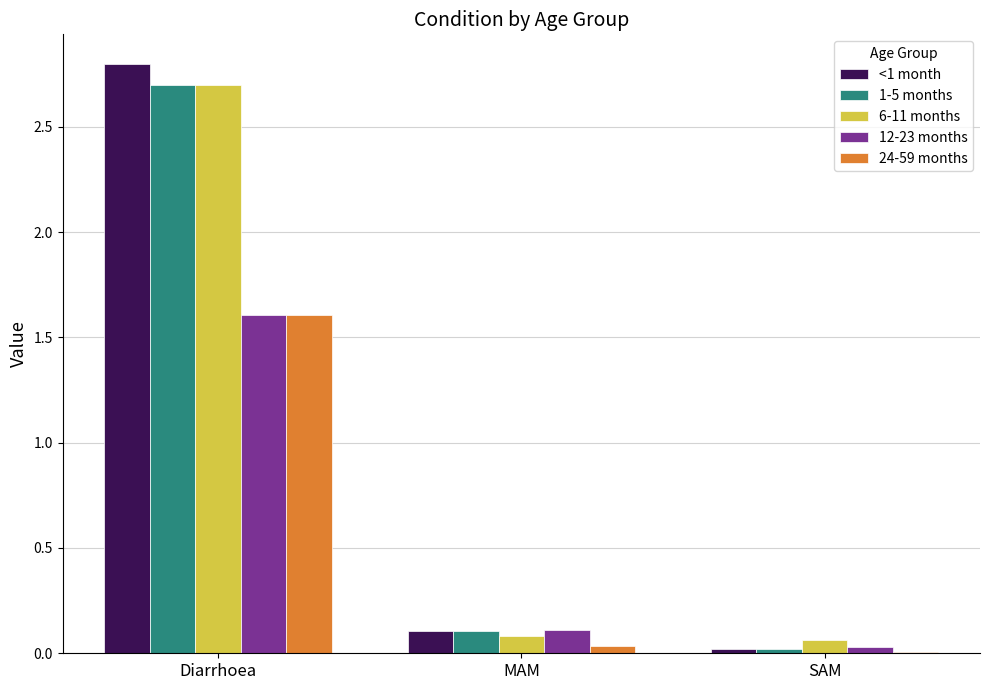

Is the value of <1 month at SAM greater than the value of 1-5 months at Diarrhoea?

No